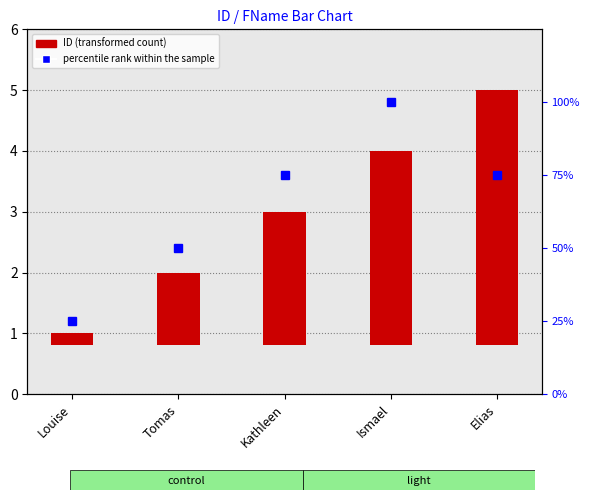

Where is the data nearest to the value 62?

Tomas